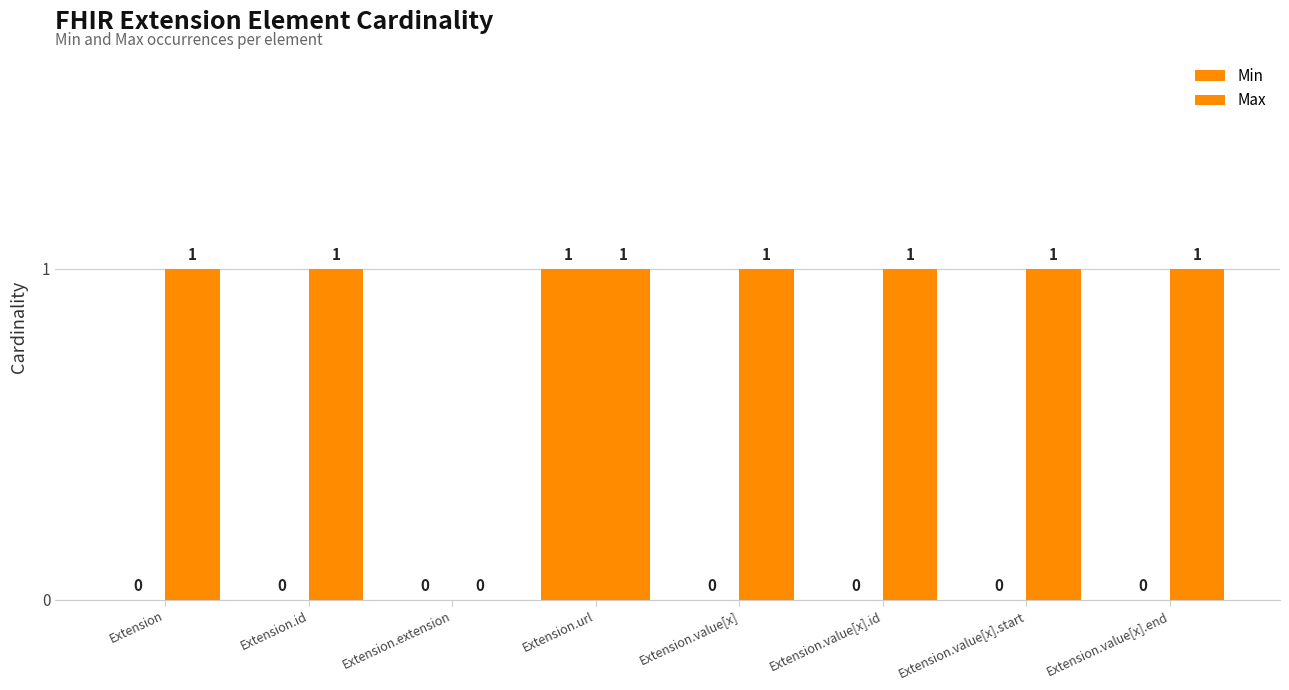

Which series has the widest spread of values?

Min